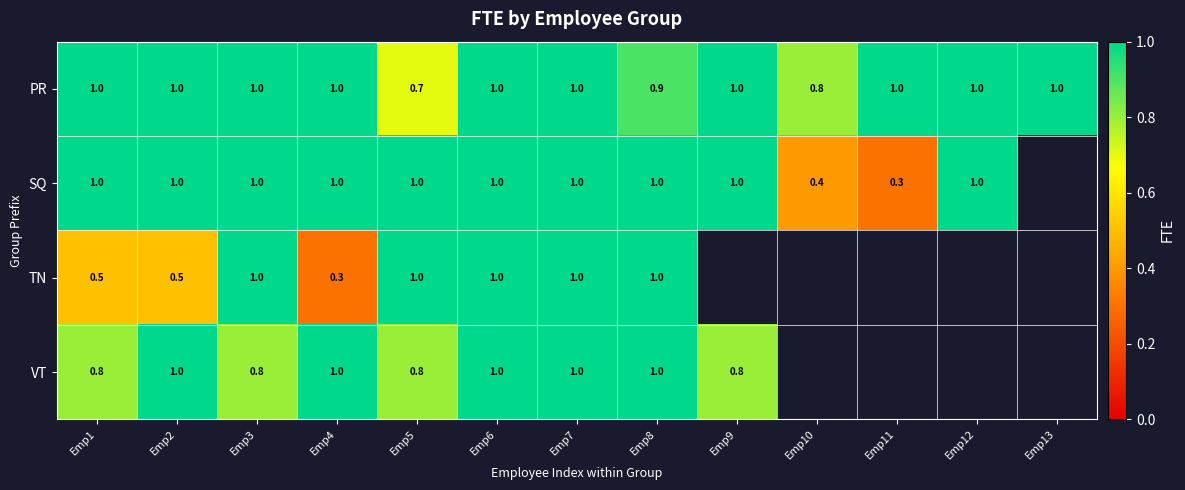

Which has a higher value, Emp4 or Emp9?

Emp4